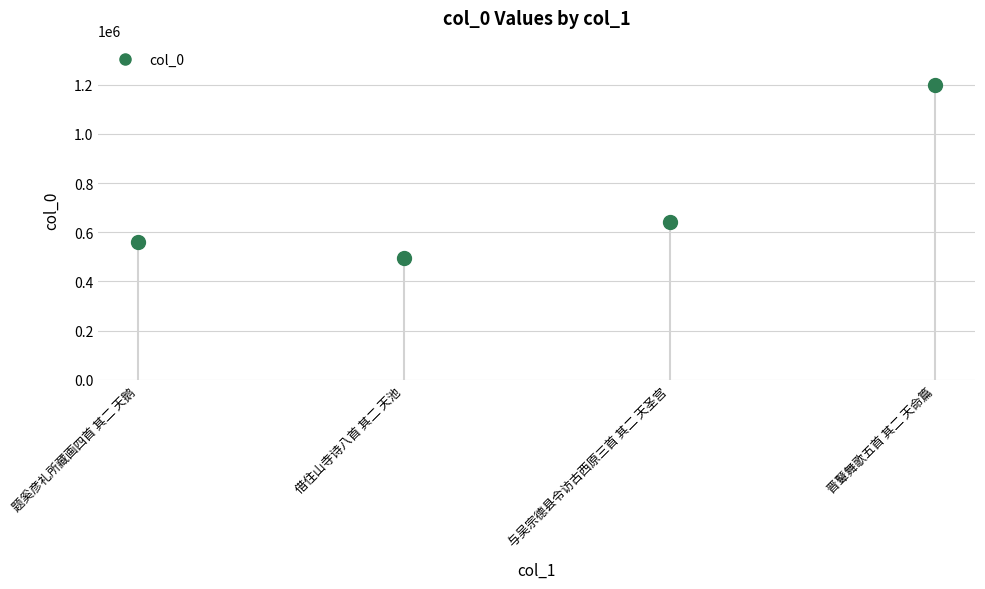

At which label is the value closest to 847975?

与吴宗德县令访古西原三首 其二 天圣宫